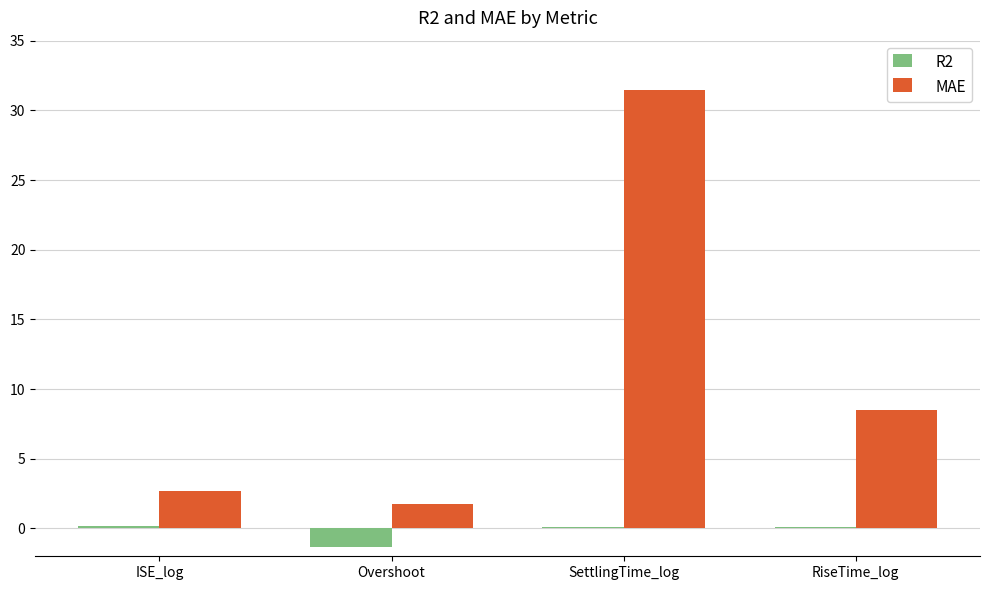

What is the total value across all series at Overshoot?

0.4